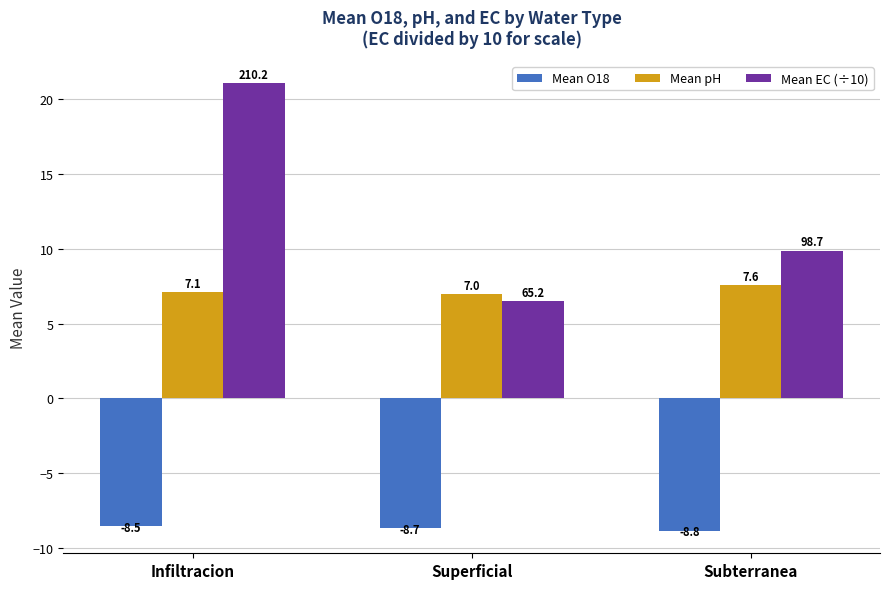

What is the minimum value shown in the chart?

-8.8